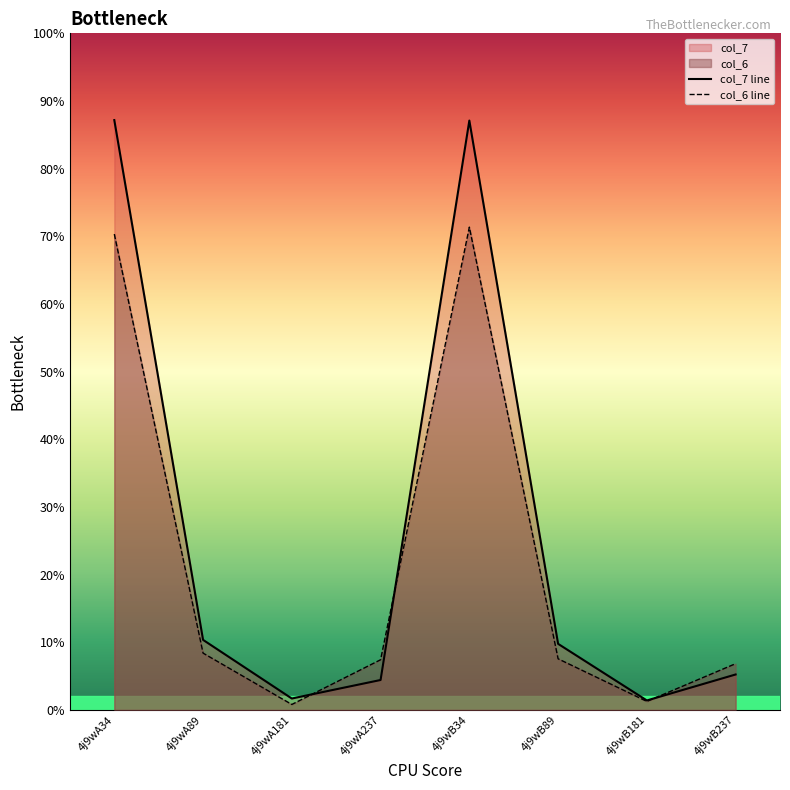

Rank the series by their average value, from highest to lowest.

col_7 line, col_6 line